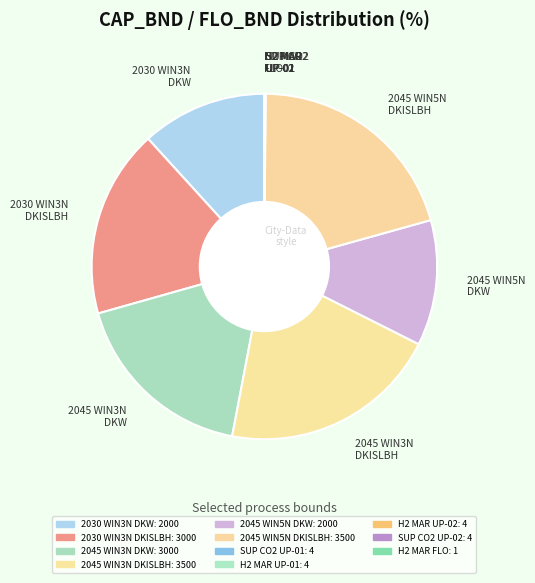

Is there any slice that represents more than half of the pie?

No